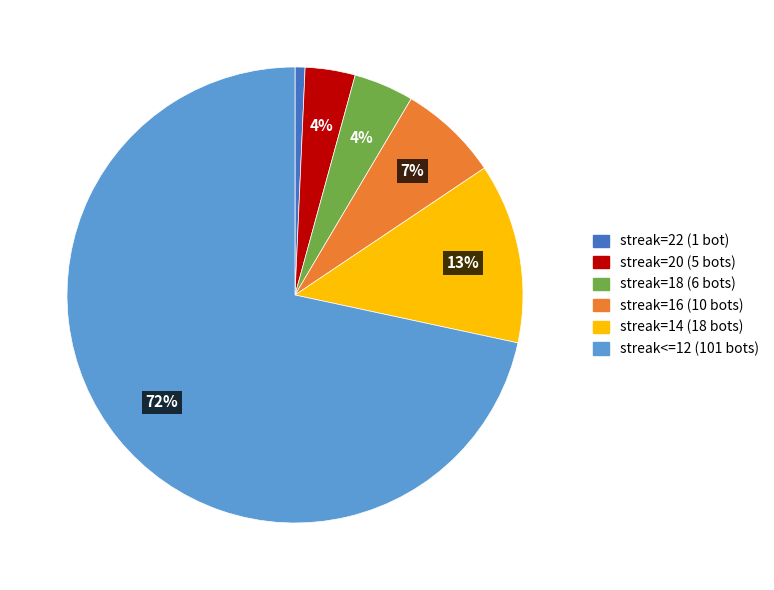

To the nearest percent, what is the average slice percentage?

17%